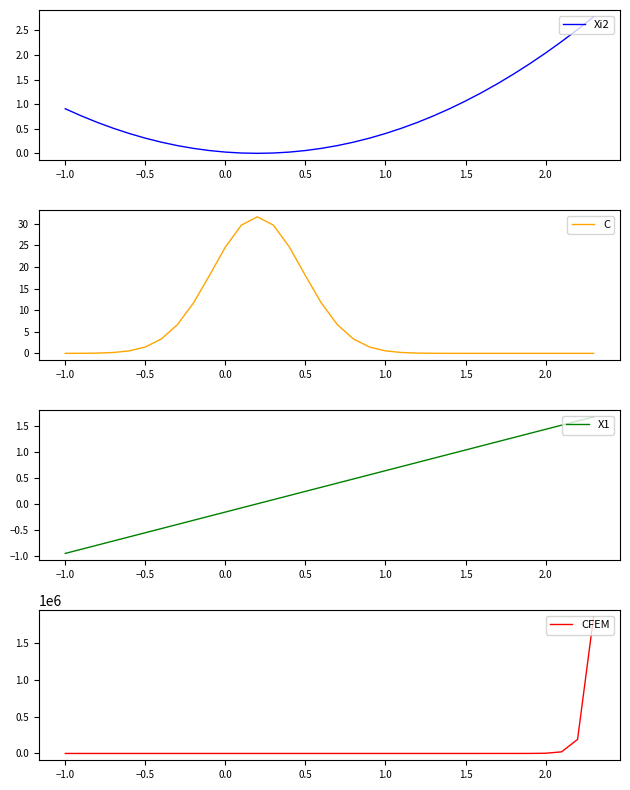

How many lines are shown in the chart?

4